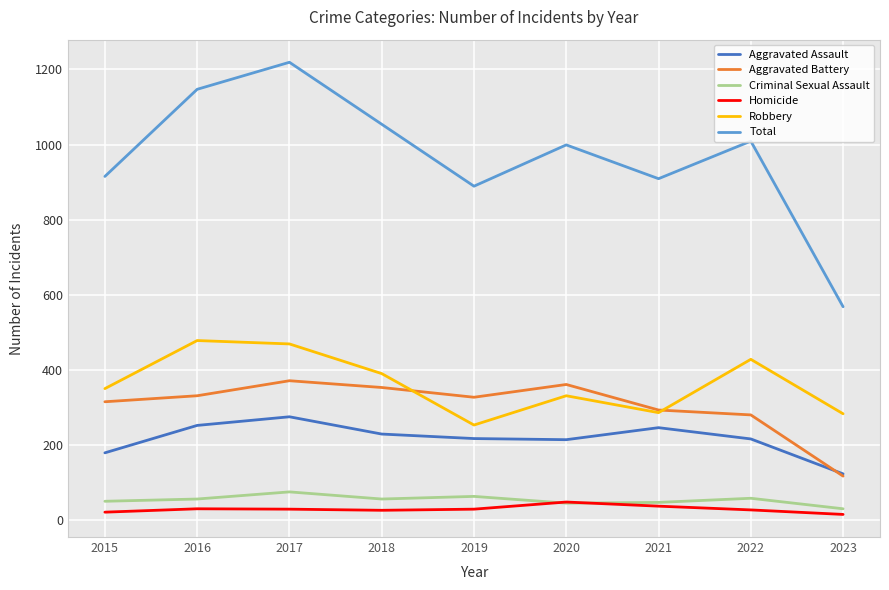

True or false: Total and Homicide intersect in this chart.

False